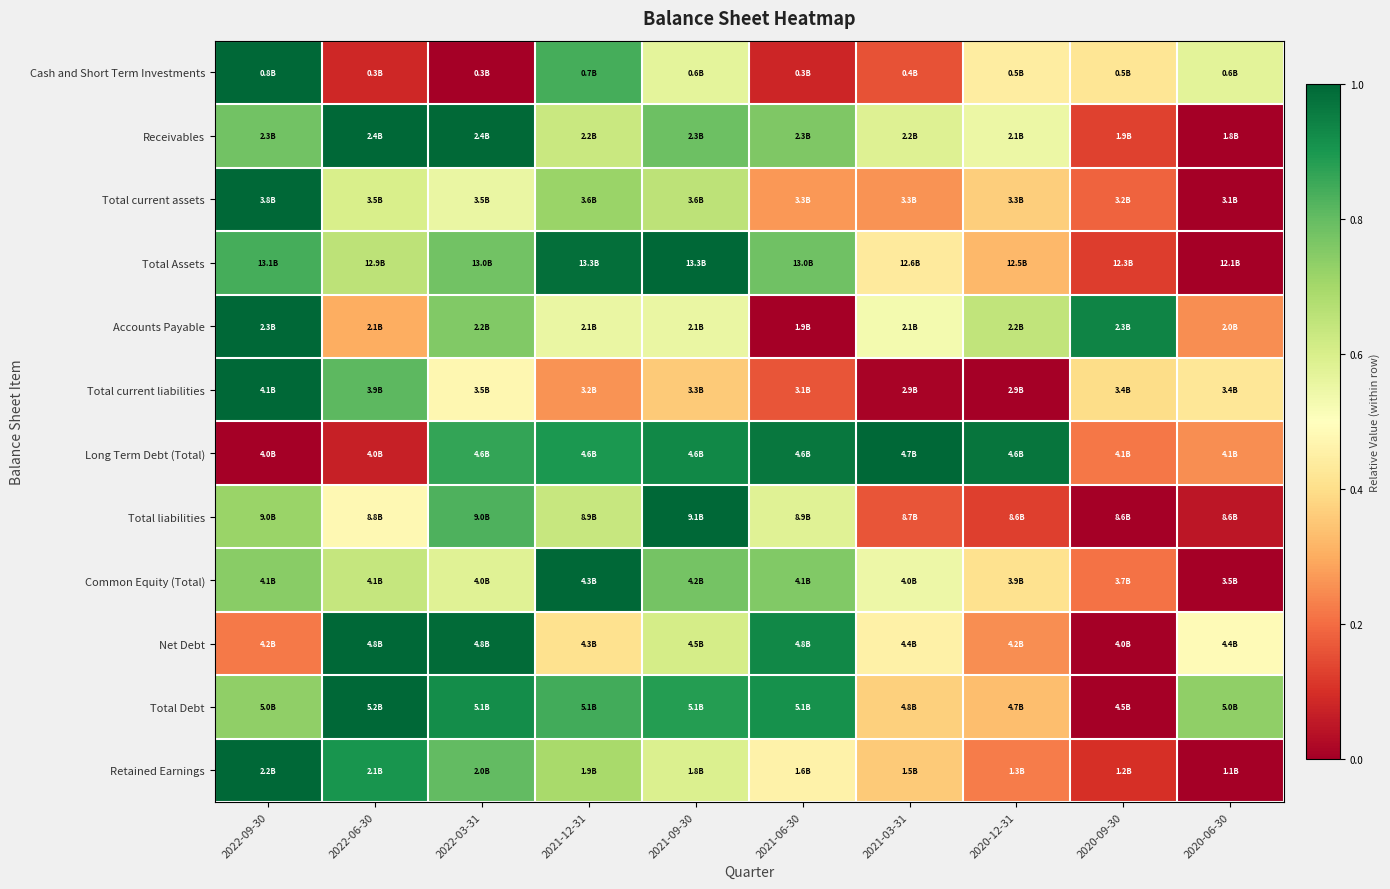

Which has a higher value, 2022-06-30 or 2020-12-31?

2020-12-31